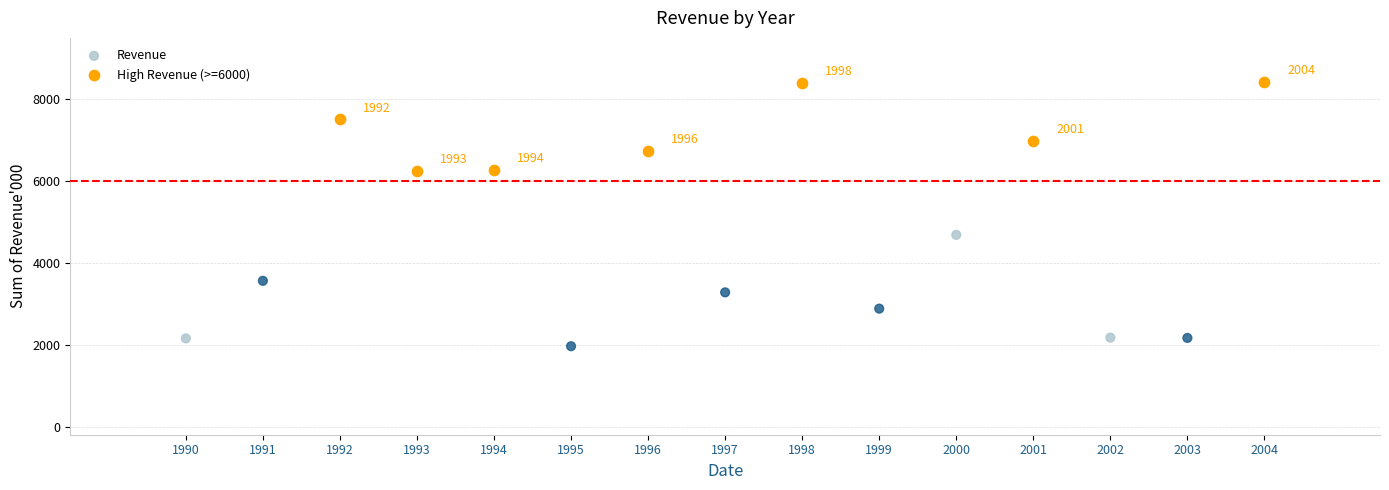

Which series reaches the maximum Y coordinate?

High Revenue (>=6000)